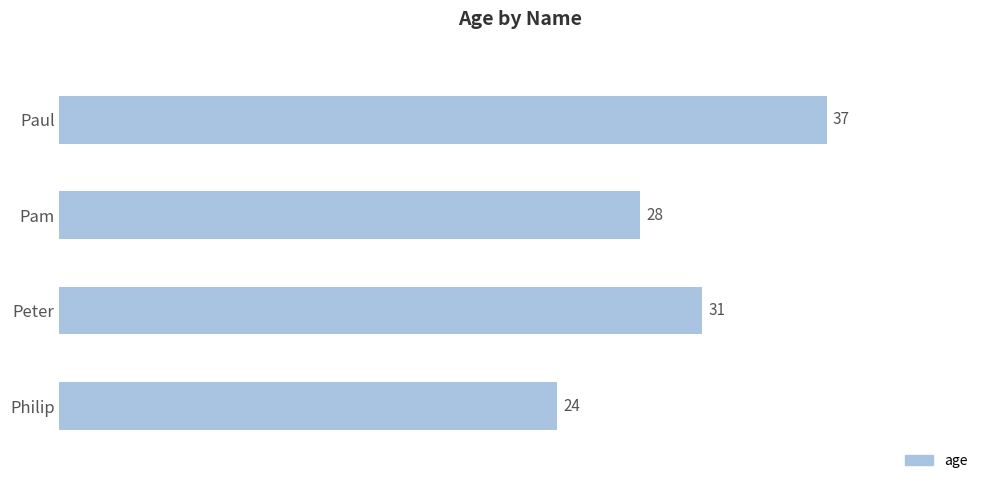

Reading top to bottom, transcribe all the data shown in this chart.

Paul=37	Pam=28	Peter=31	Philip=24